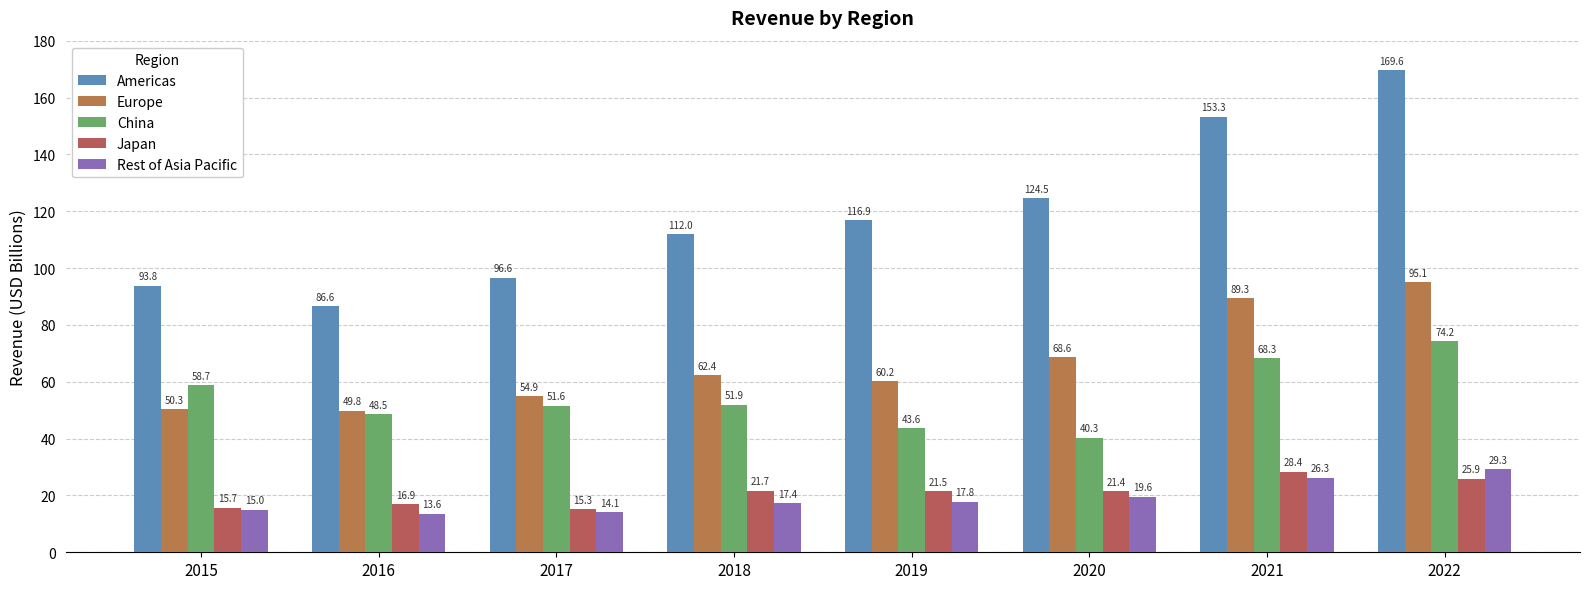

The value of Japan at 2019 is 21.5. True or false?

True